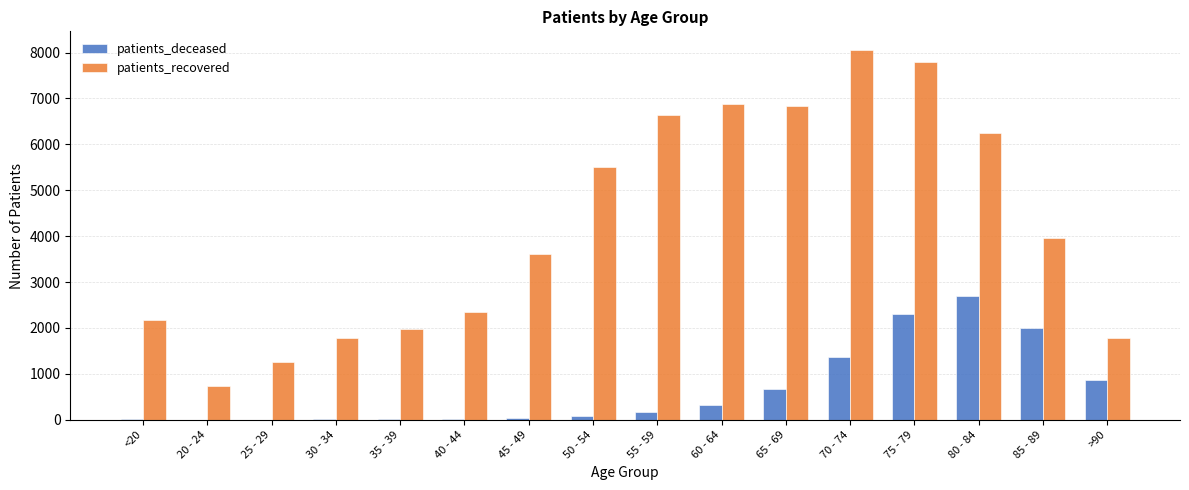

Are the bars horizontal?

No